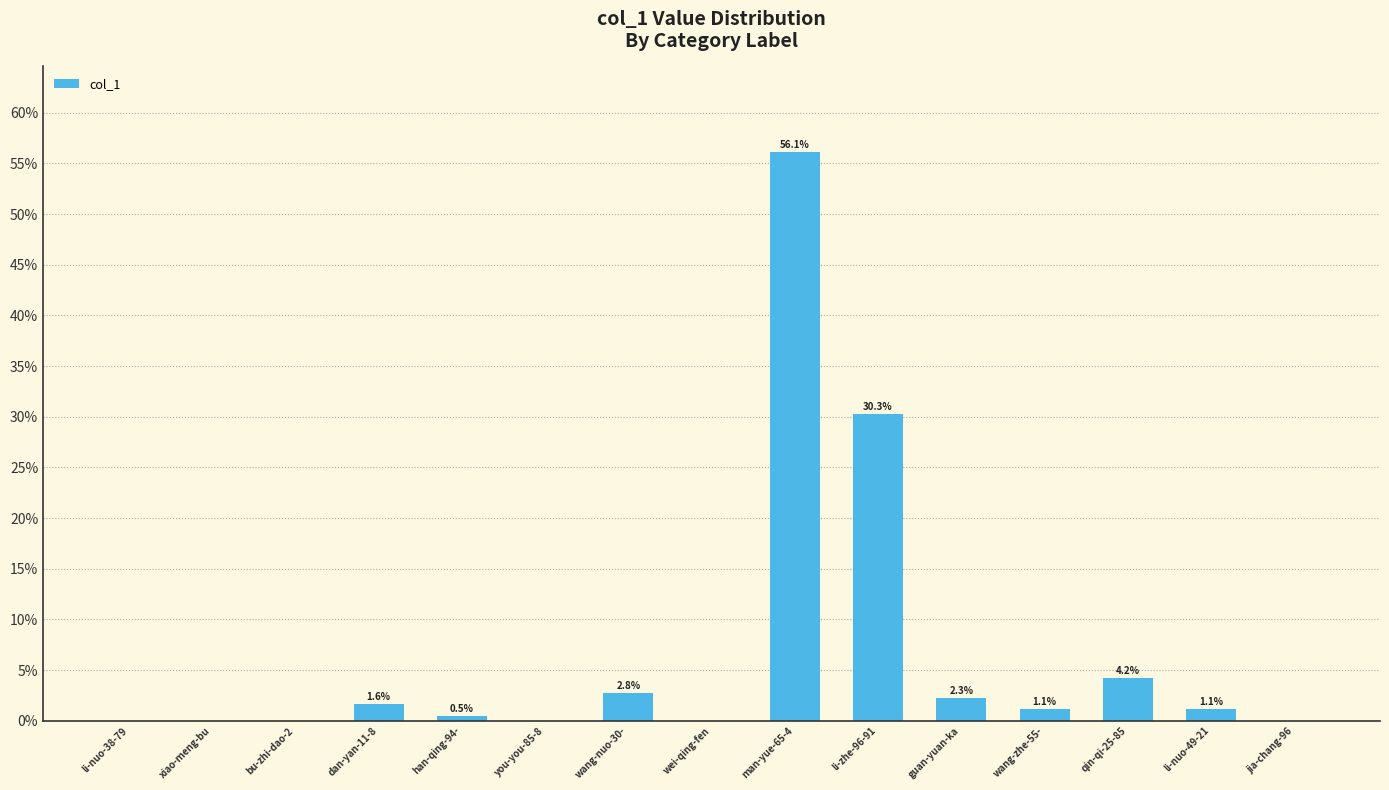

The chart shows a value of 0.0 at guan-yuan-ka. True or false?

False